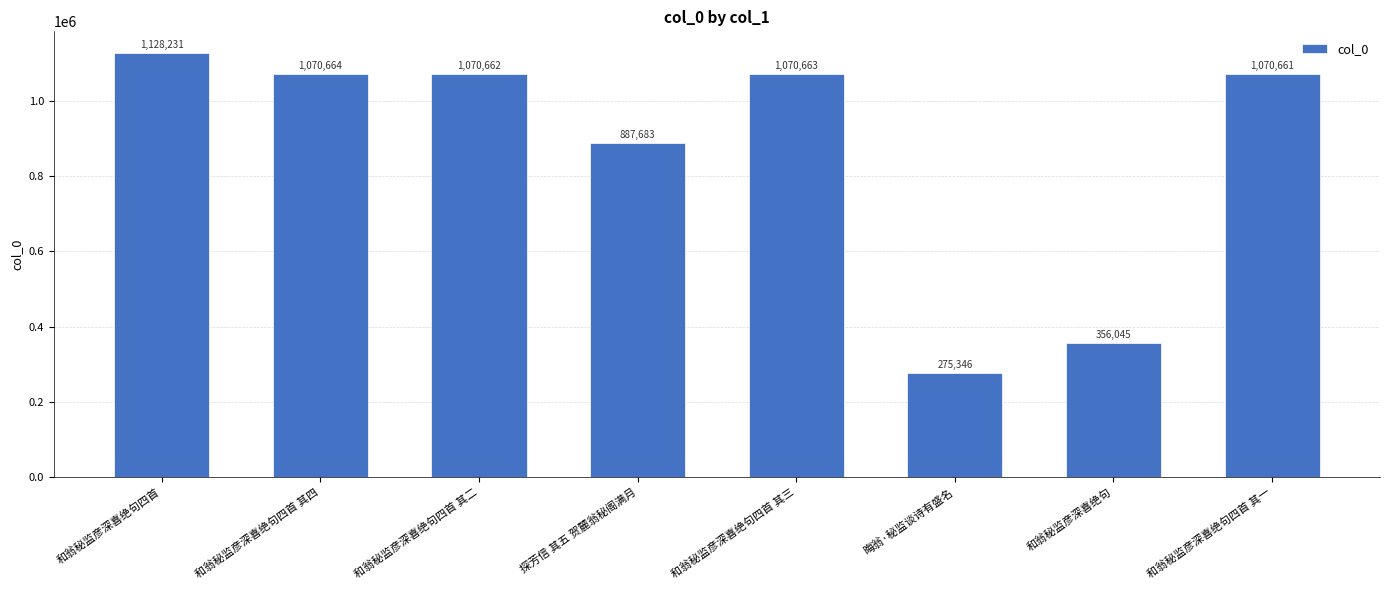

What is the label of the 5th bar from the right?

探芳信 其五 贺麓翁秘阁满月